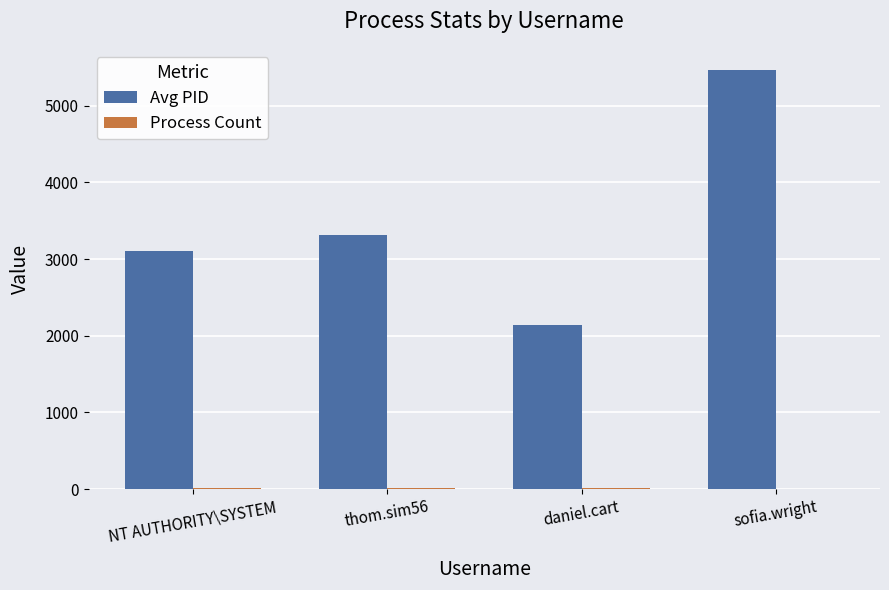

The value of Avg PID at NT AUTHORITY\SYSTEM is 897. True or false?

False